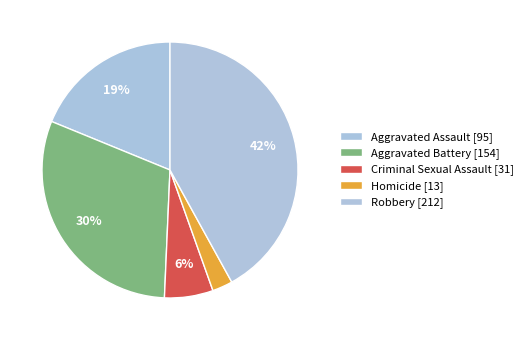

What percentage do Aggravated Battery and Aggravated Assault together represent?

49.3%